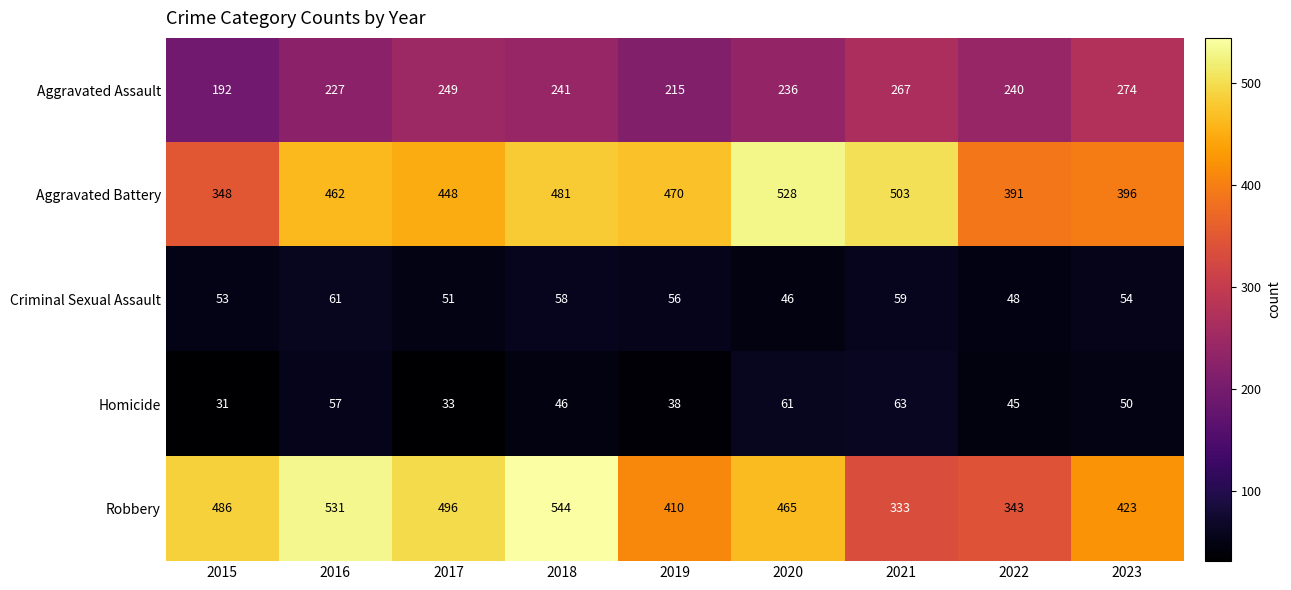

What is the spread (max minus min) of values at 2022?

346